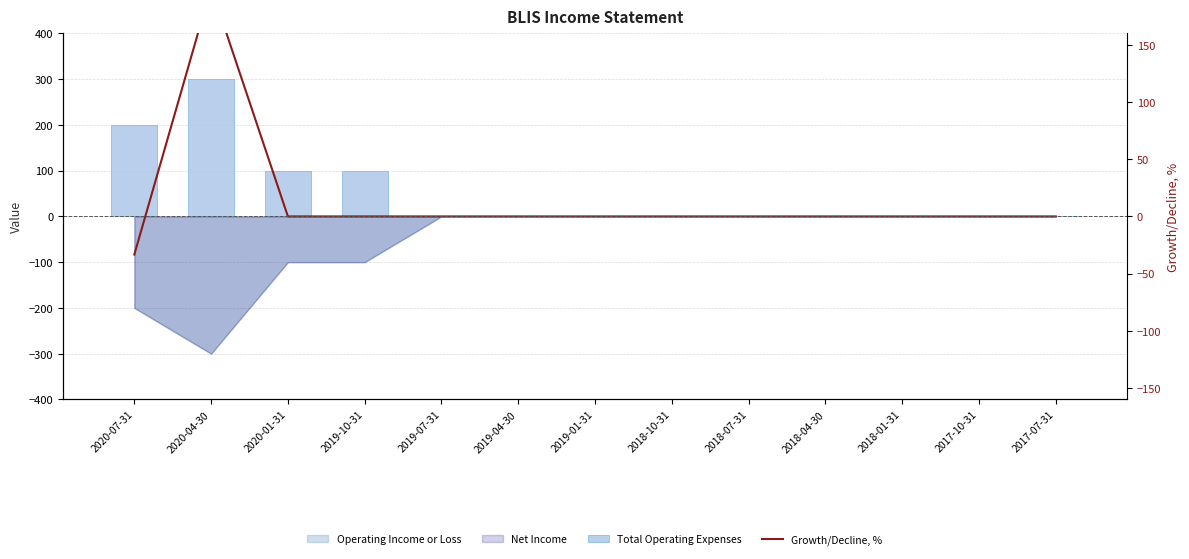

Between 2020-01-31 and 2019-10-31, which series saw the biggest shift?

Total Operating Expenses